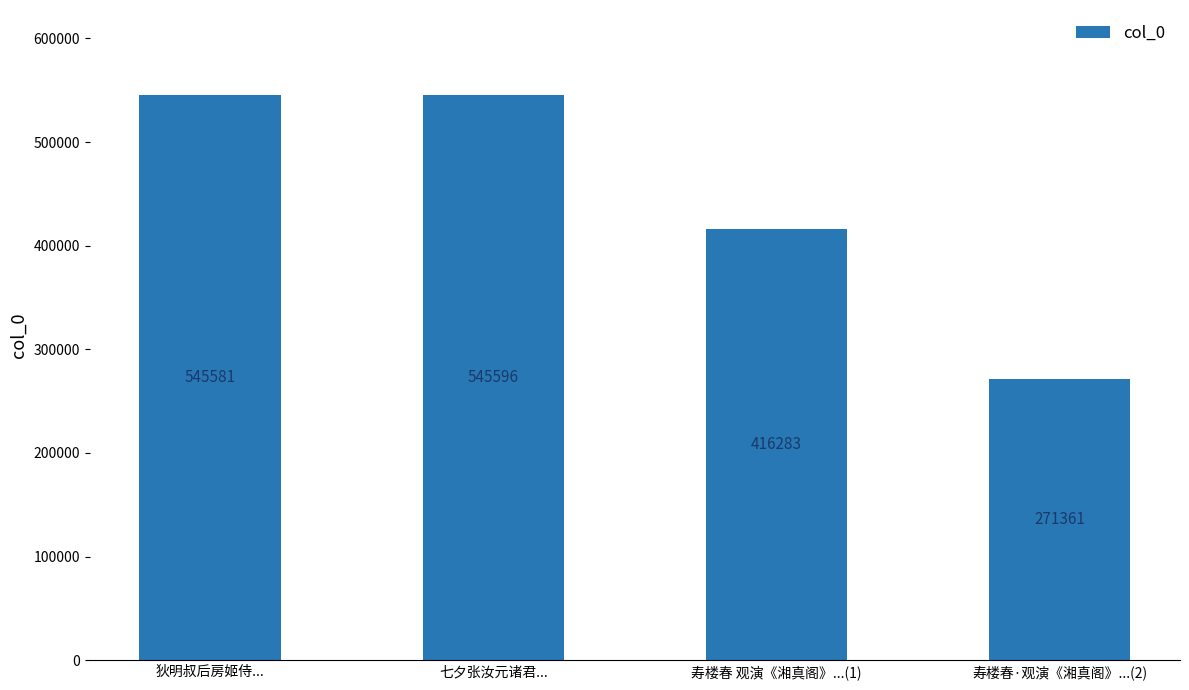

The chart shows a value of 545596 at 七夕张汝元诸君.... True or false?

True